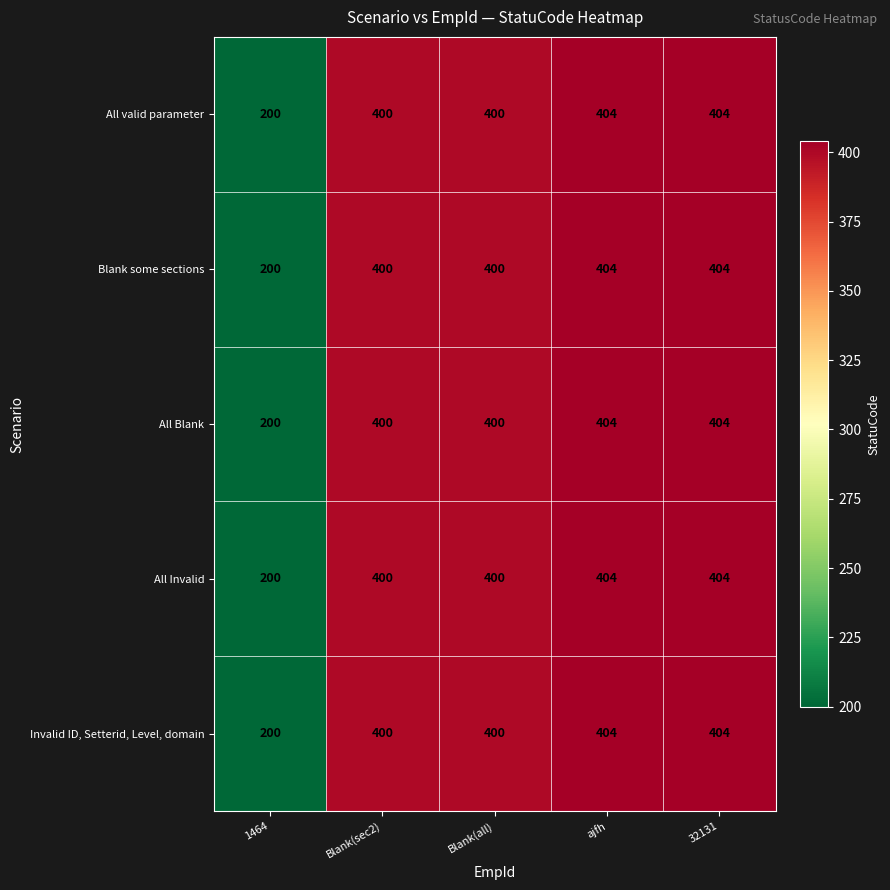

Count the number of categories in the chart.

5